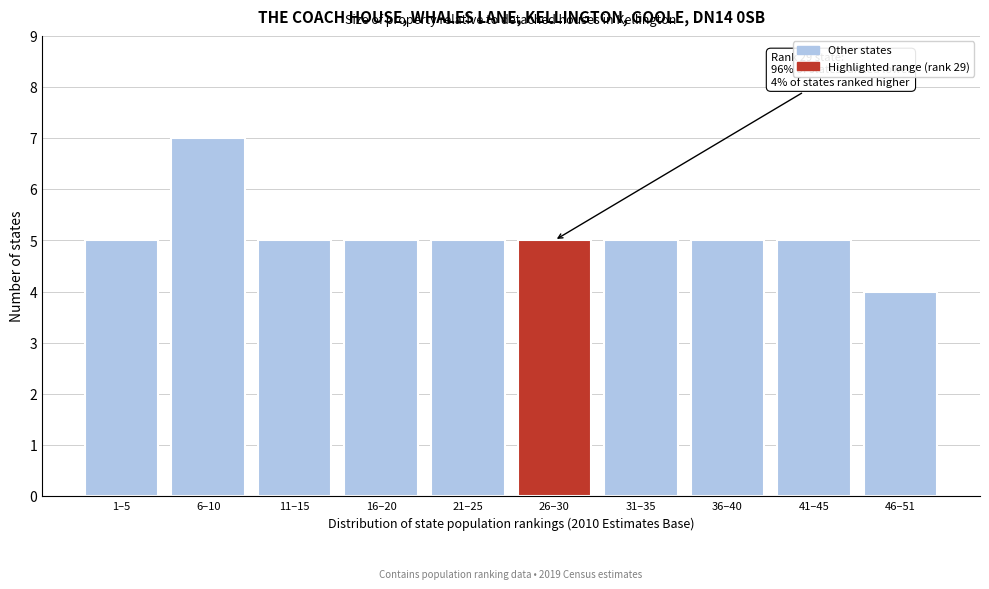

Reading left to right, what are all the values shown in this chart?

1–5=5	6–10=7	11–15=5	16–20=5	21–25=5	26–30=5	31–35=5	36–40=5	41–45=5	46–51=4